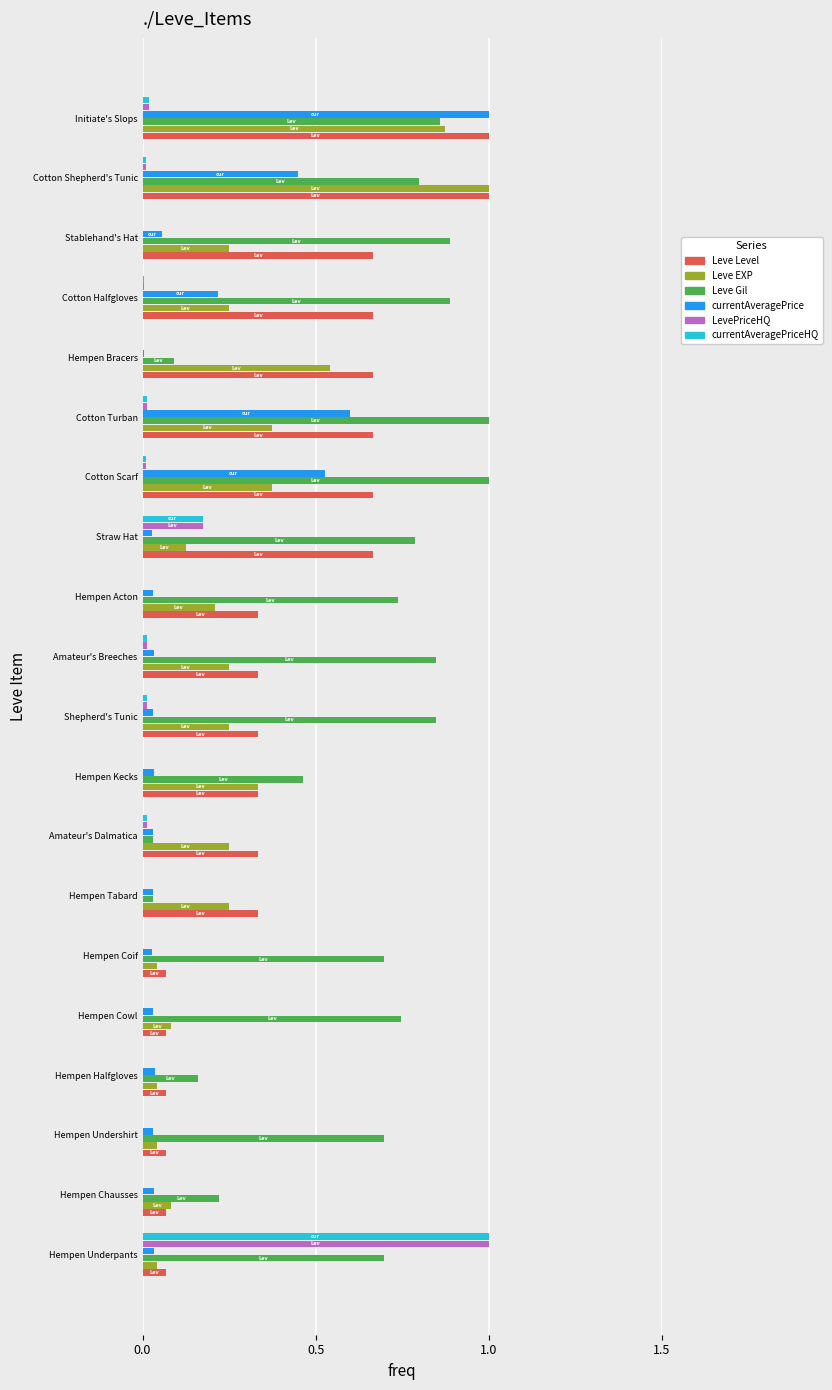

Which series has the largest total across all categories?

Leve Gil